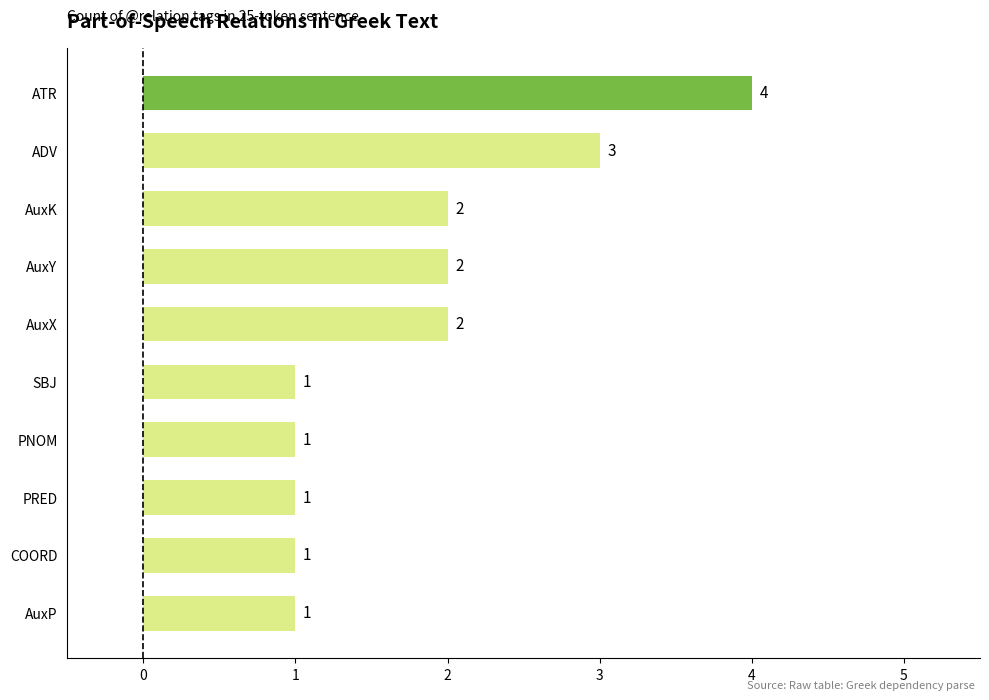

Count the values in the range 1 to 2.

8